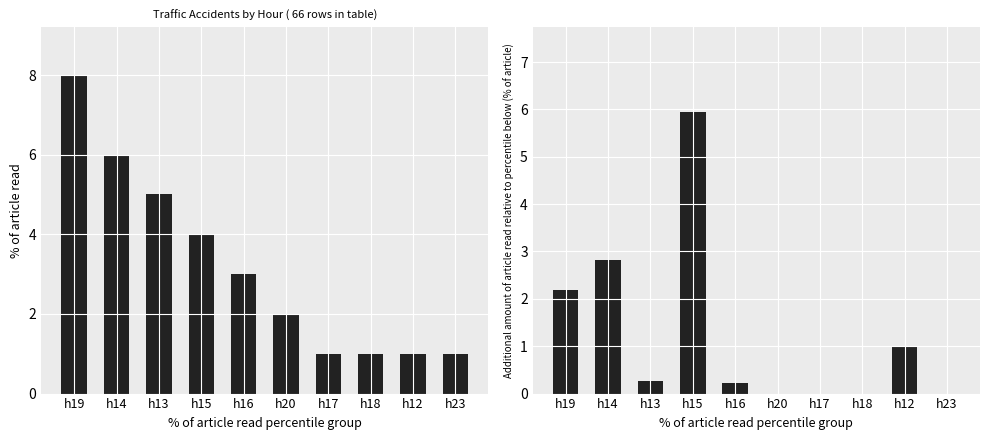

What is the difference between the maximum and minimum values in the Avg_Temperature_Drop series?

6.0